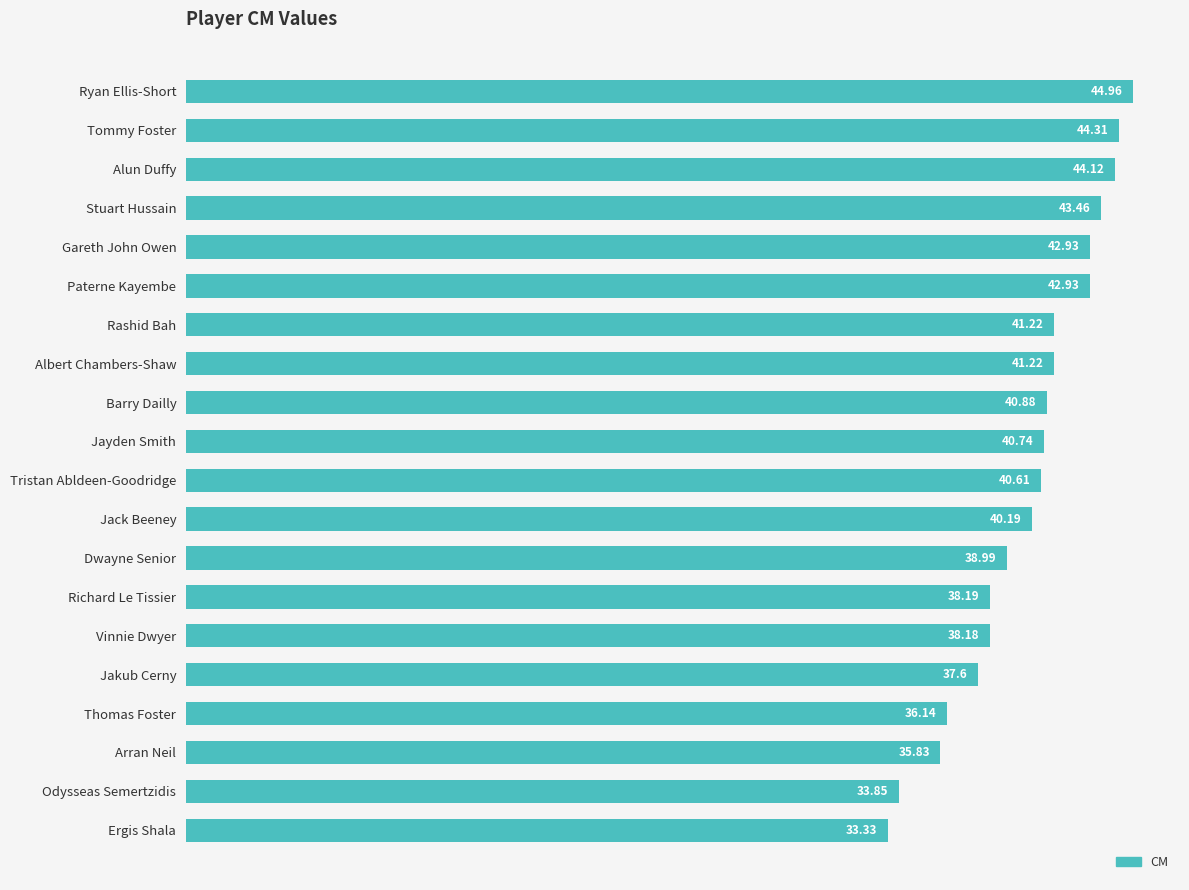

What is the ratio of the value at Paterne Kayembe to the value at Vinnie Dwyer?

1.1